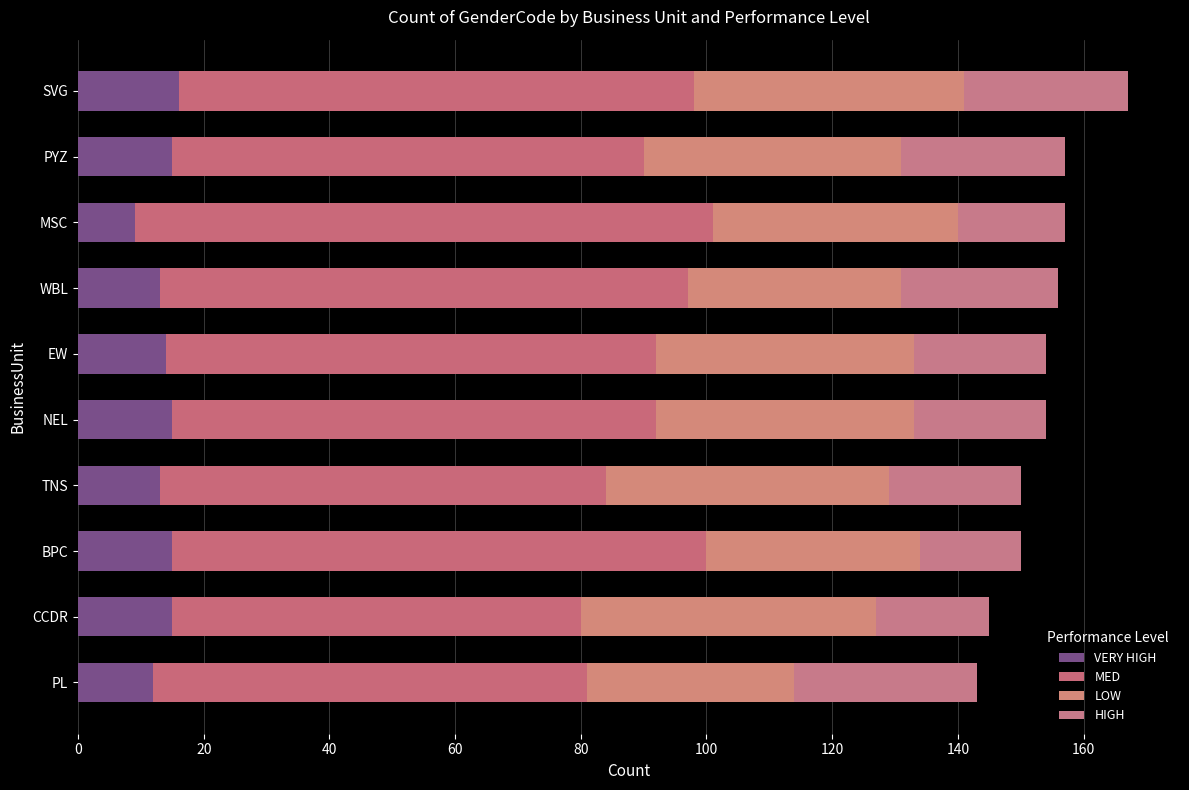

How many distinct data groups are displayed?

4